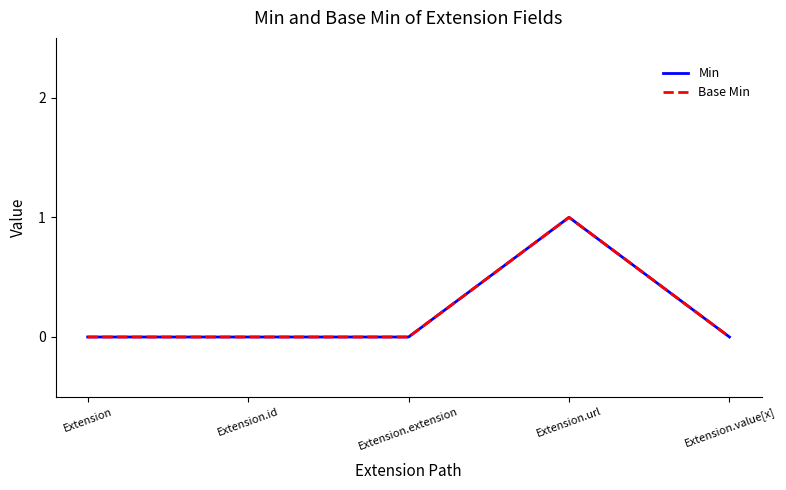

True or false: Base Min has more than 0 interior local peaks.

True